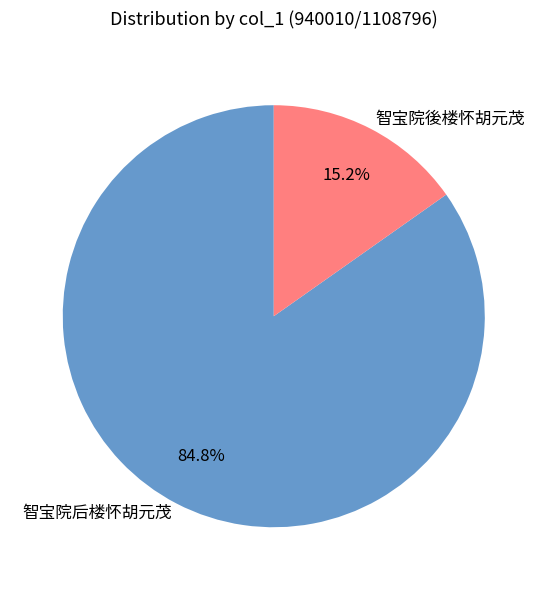

How many segments does this pie chart have?

2